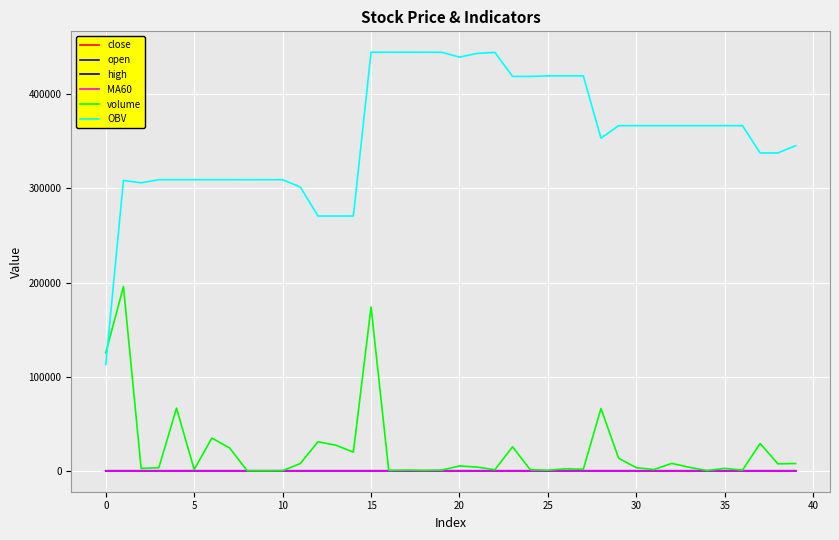

What is the highest value of the volume series?

195704.4